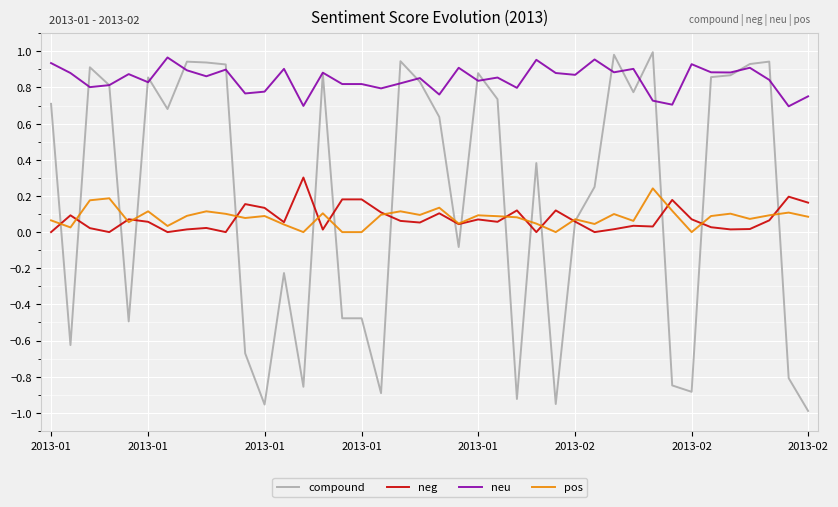

Which series has the largest total across all categories?

neu